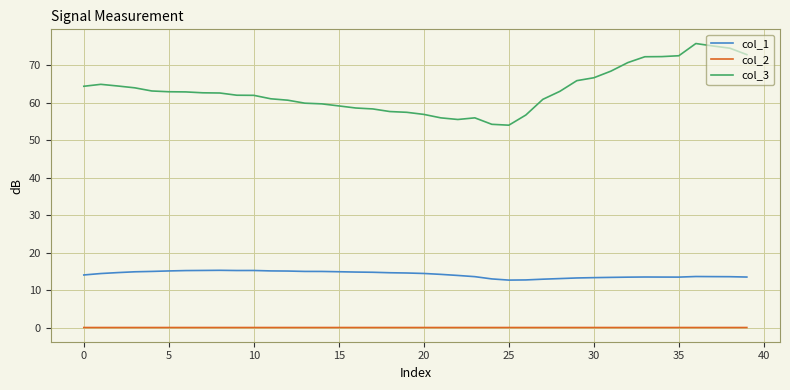

List the series in order of their overall mean, highest first.

col_3, col_1, col_2